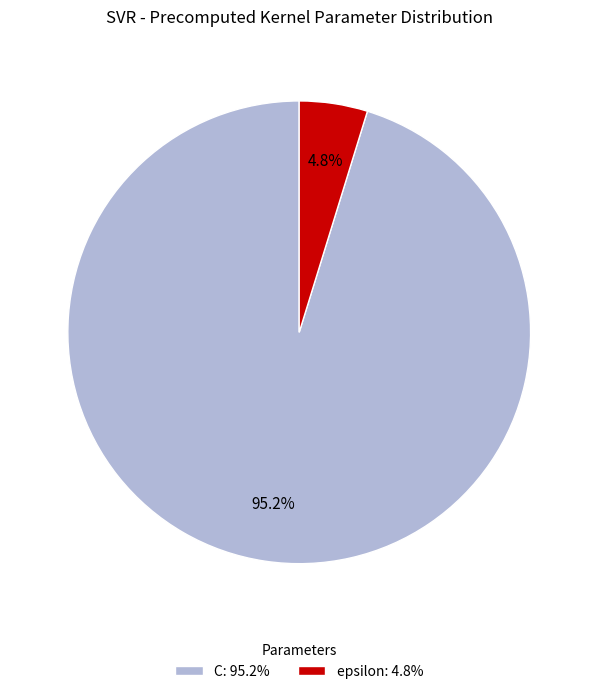

How many segments does this pie chart have?

2